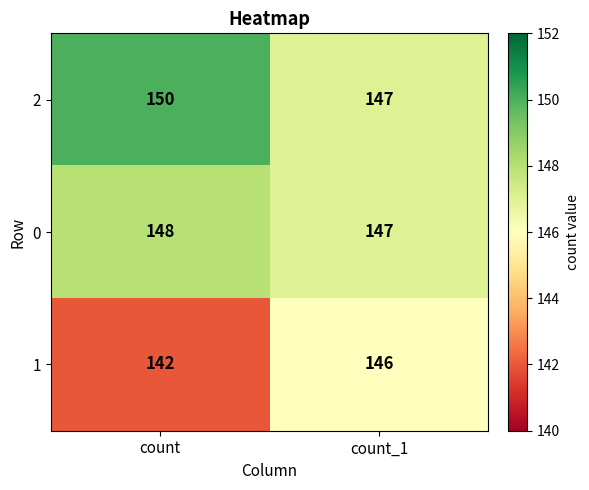

What is the total value across all series at count?

440